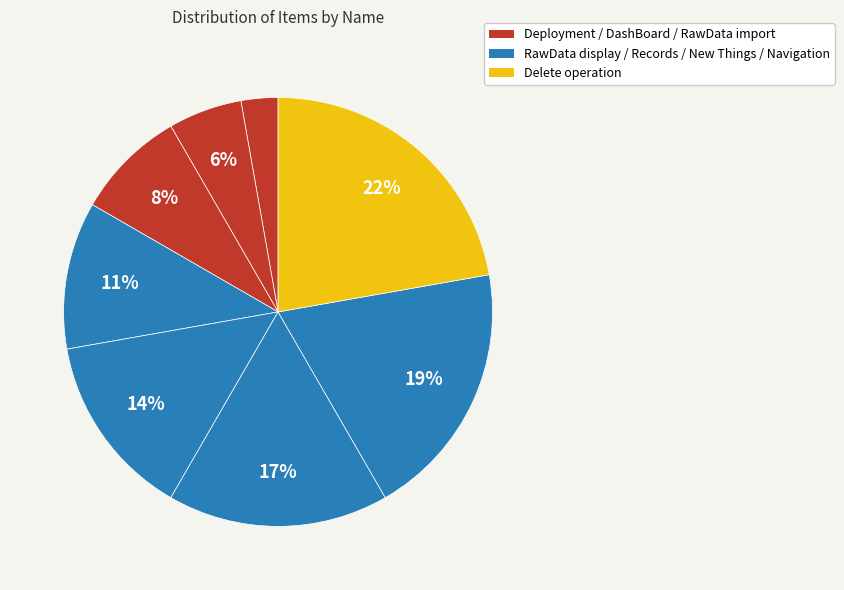

How many slices are in this pie chart?

8